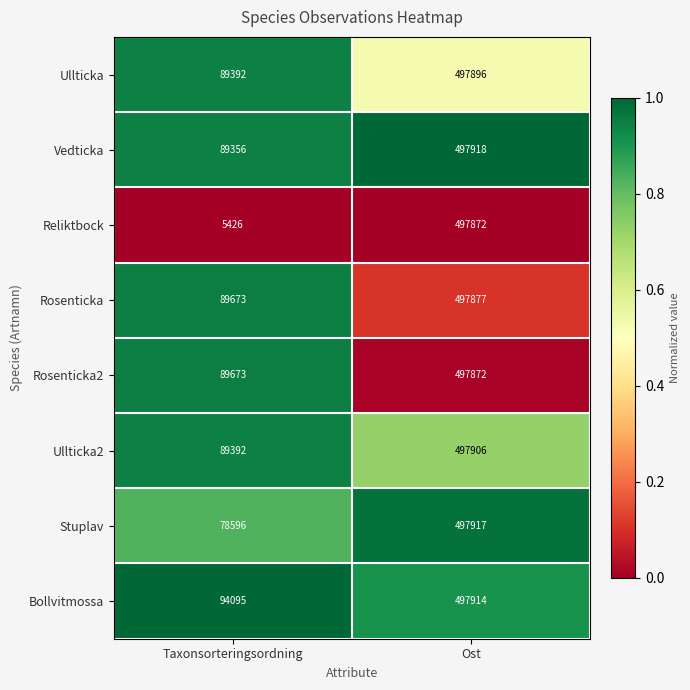

Which series has the widest spread of values?

Reliktbock